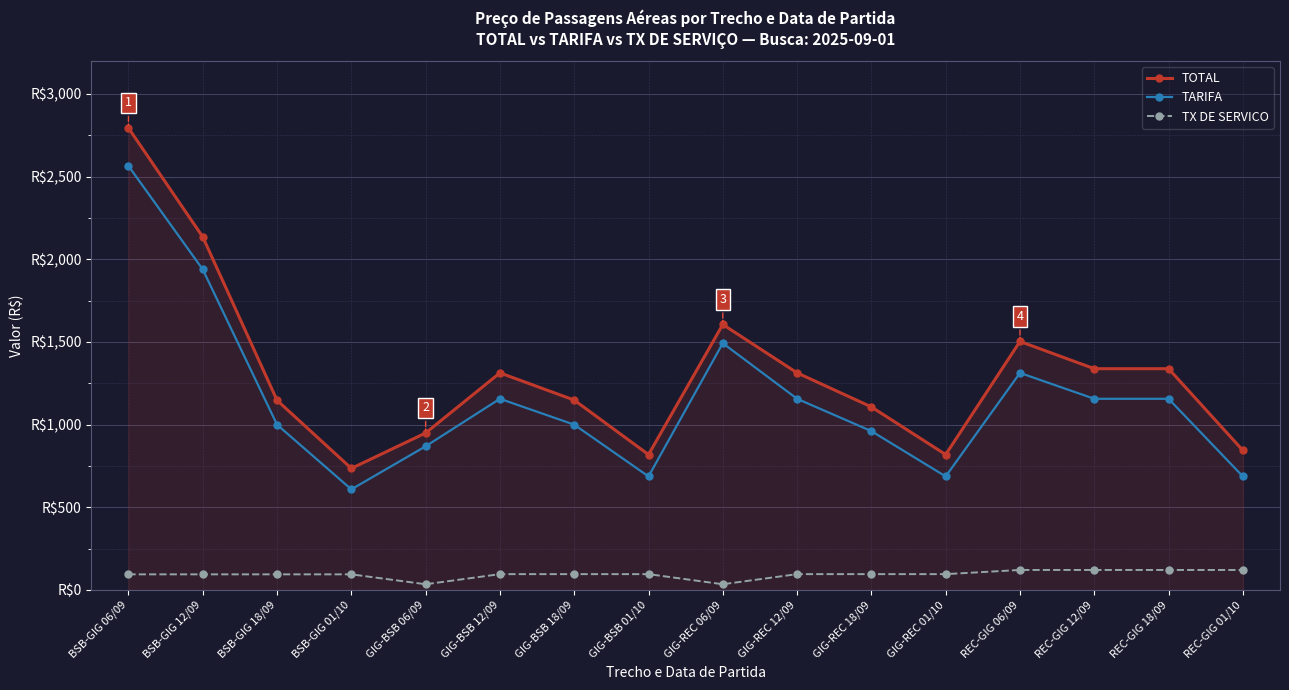

Does the chart display data point markers on the line(s)?

Yes